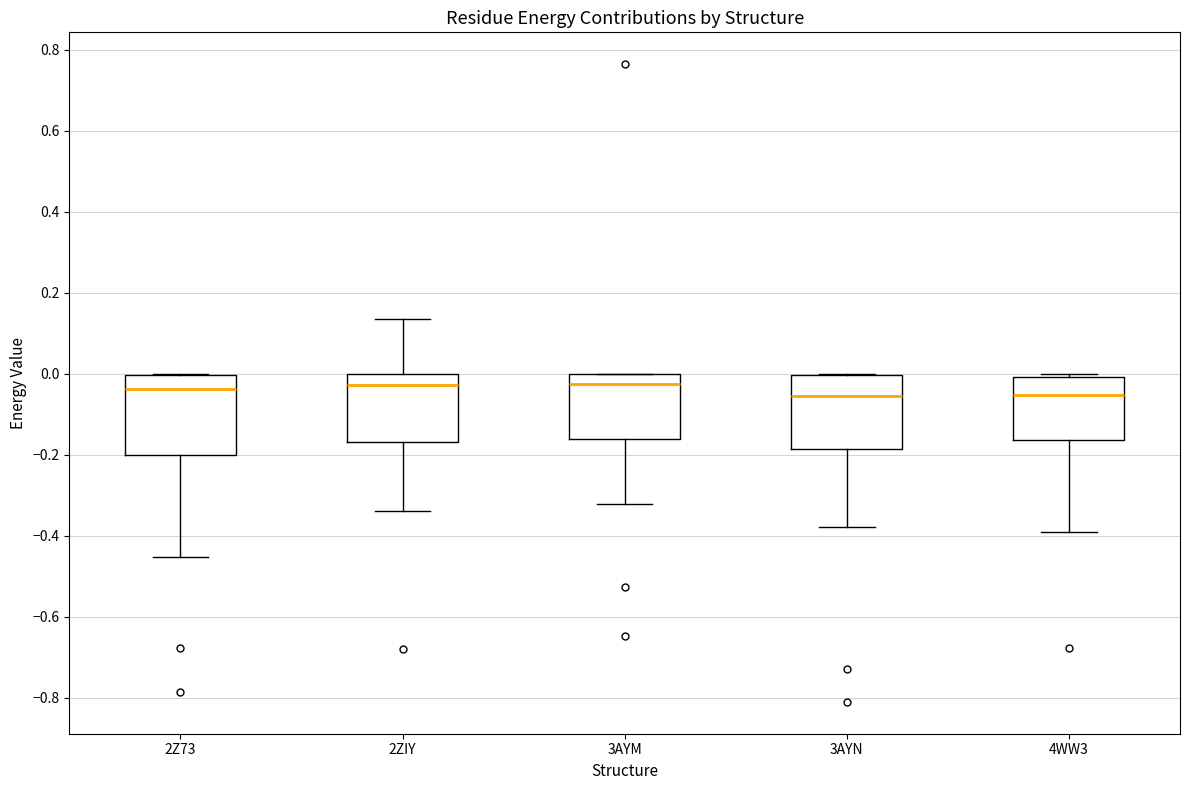

Reading left to right, read every box against the y-axis: the position of its median line, the range the box covers, and the ends of its whiskers. The values are not printed on the chart, so give them approximately, as read against the axis.

2Z73: median -0.04, box -0.20 to 0.00, whiskers -0.46 to 0.00
2ZIY: median -0.02, box -0.16 to 0.00, whiskers -0.34 to 0.14
3AYM: median -0.02, box -0.16 to 0.00, whiskers -0.32 to 0.00
3AYN: median -0.06, box -0.18 to 0.00, whiskers -0.38 to 0.00
4WW3: median -0.06, box -0.16 to 0.00, whiskers -0.40 to 0.00 (just above the box's upper edge)